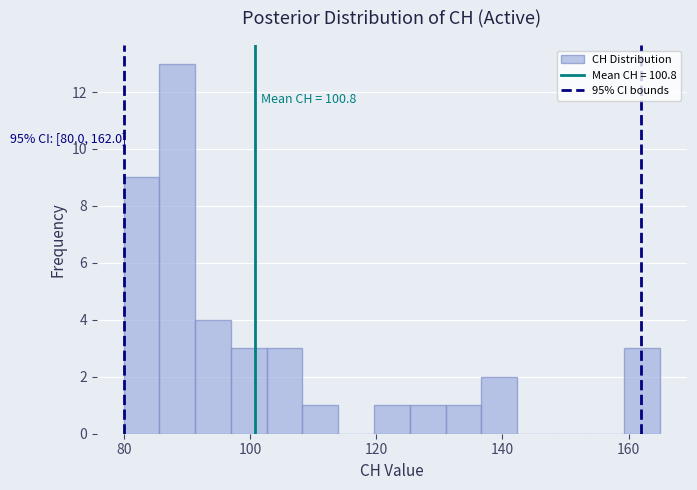

Around what value on the x-axis is the tallest bar? Give the approximate position of its centre, as read against the axis.

88